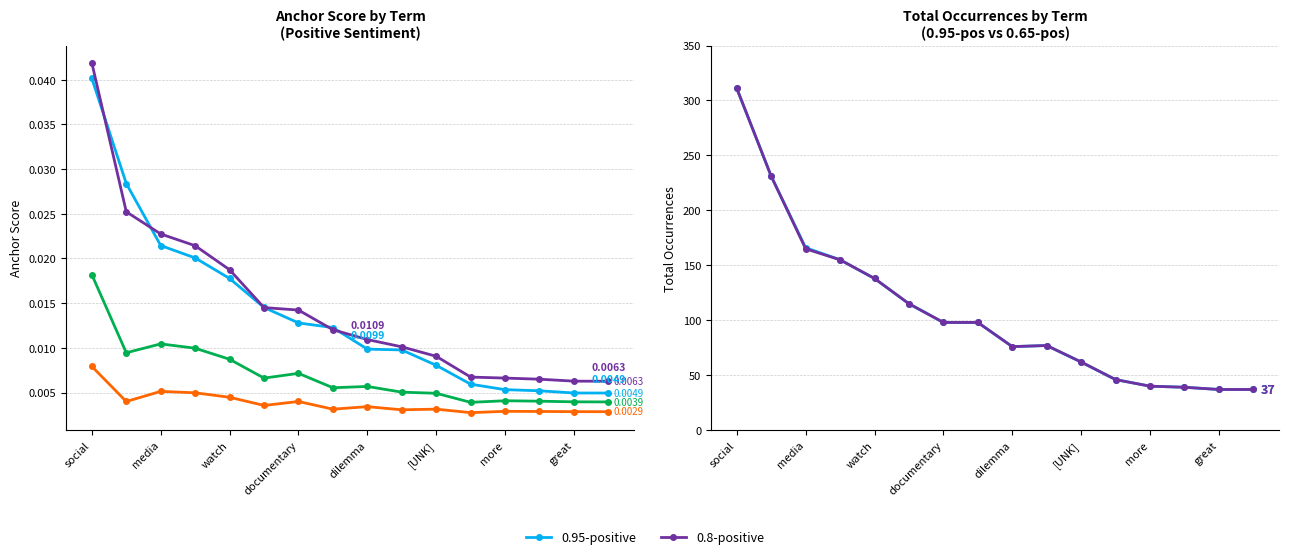

How many lines are shown in the chart?

6